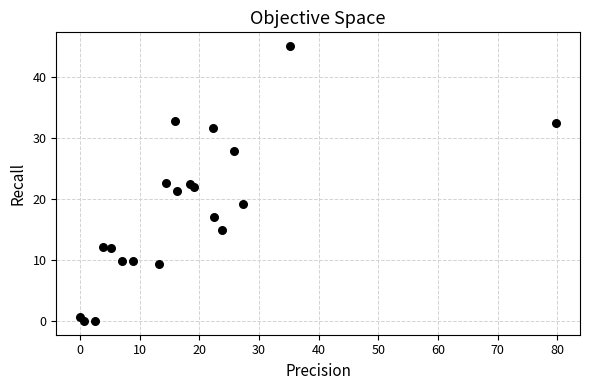

What is the range of Y values (max minus min)?

45.1